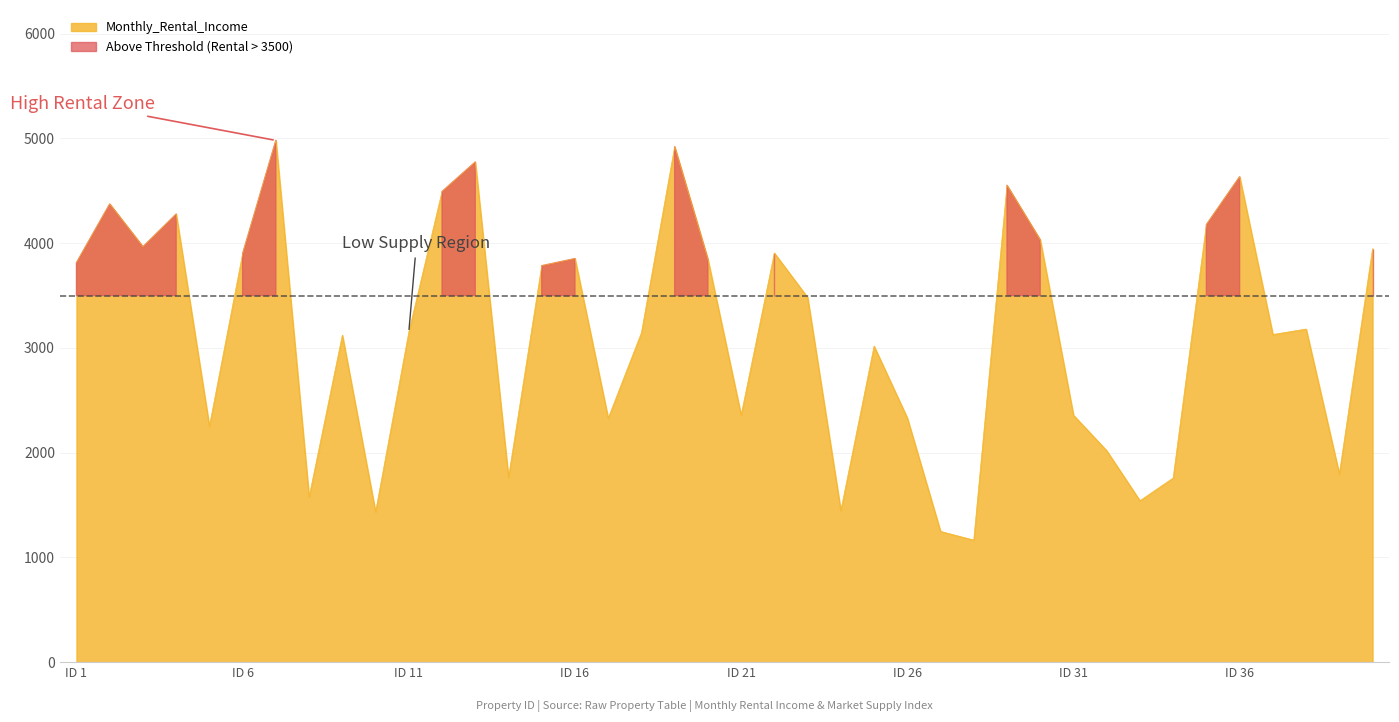

Reading right to left, transcribe all the data shown in this chart.

3947	1796	3180	3128	4634	4177	1758	1541	2019	2358	4031	4552	1165	1248	2331	3017	1446	3482	3906	2358	3845	4921	3145	2329	3853	3785	1763	4775	4493	3150	1434	3122	1577	4981	3900	2252	4278	3966	4374	3814